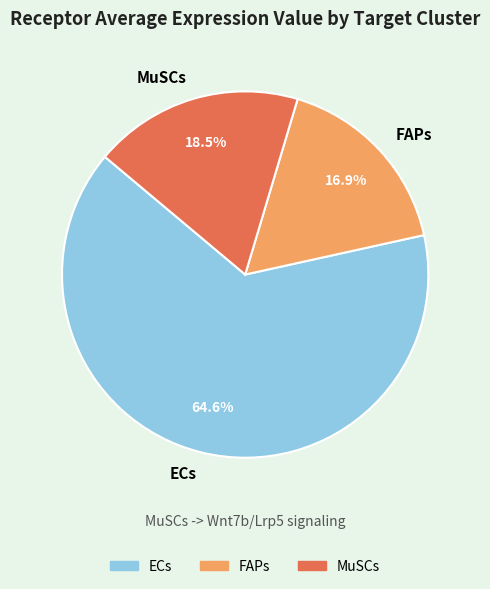

Between MuSCs and FAPs, which is larger?

MuSCs